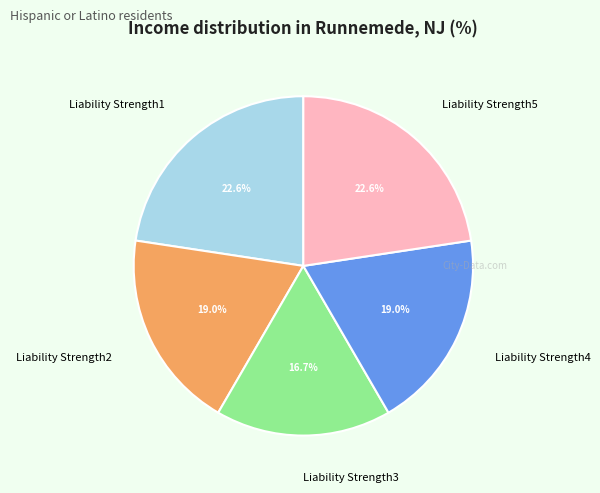

What percentage is the Liability Strength2 slice, to the nearest percent?

19%